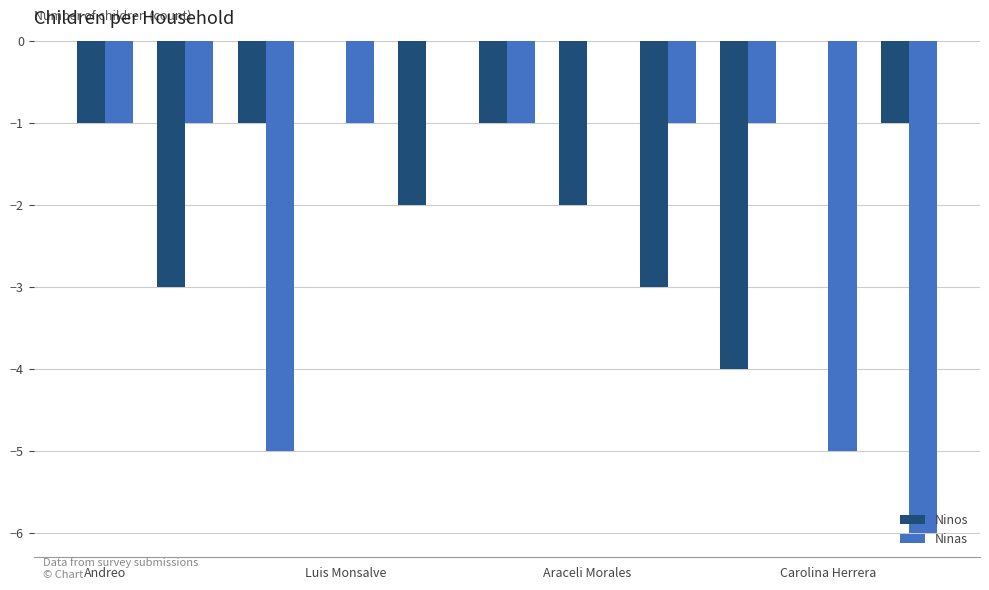

Which series has the largest total across all categories?

Ninos